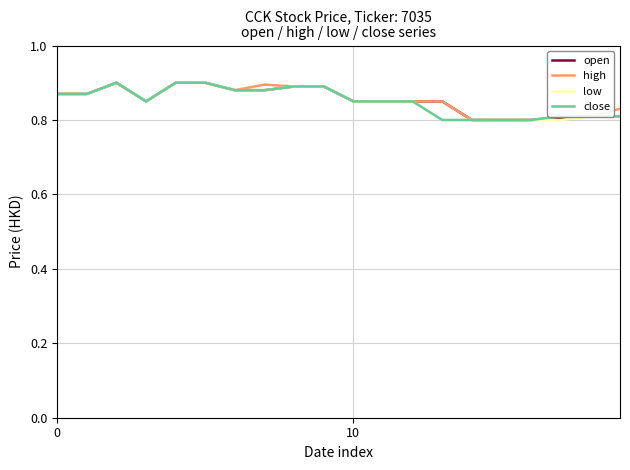

The value of high at 10 is 1.4. True or false?

False